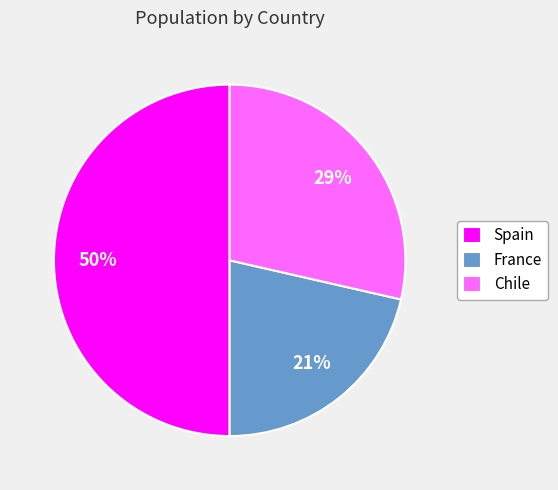

What is the smallest slice in the pie chart?

France